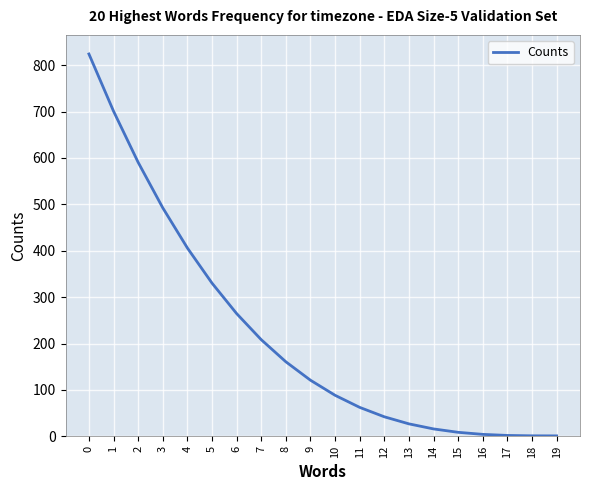

How many values are below 120?

10